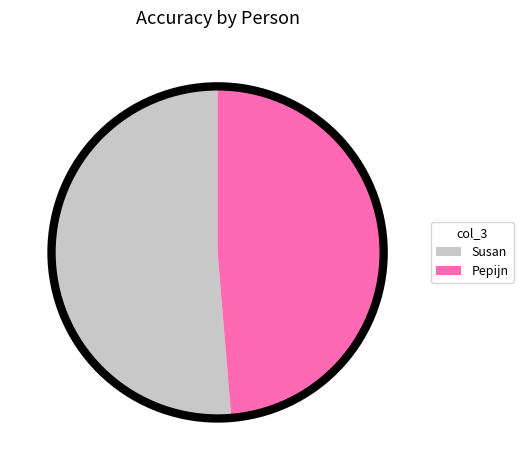

Approximately how many times larger is the value at Susan compared to Pepijn?

1.1